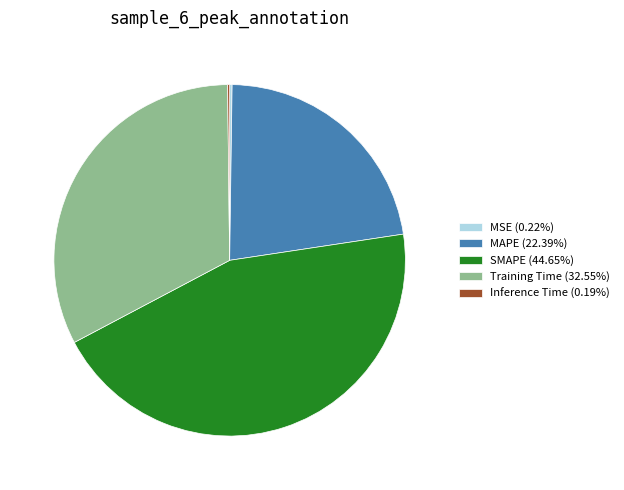

Does MAPE account for over 50% of the chart?

No